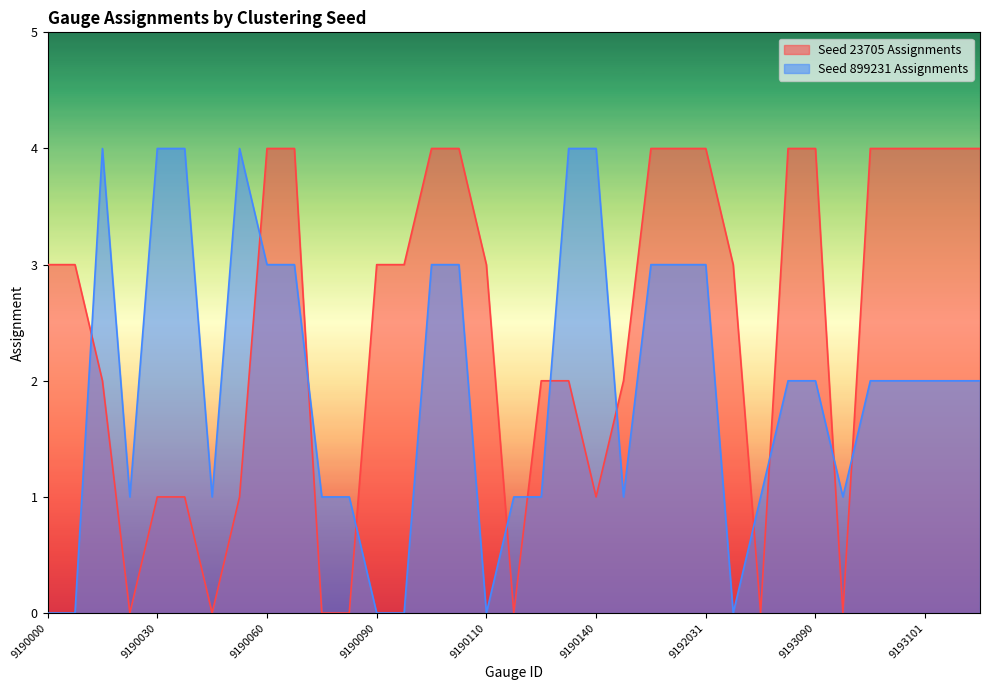

List the labels in order of Seed 23705 Assignments value, largest first.

9190060, 9190061, 9190092, 9190093, 9192020, 9192030, 9192031, 9193050, 9193090, 9193092, 9193100, 9193101, 9193102, 9193110, 9190000, 9190001, 9190090, 9190091, 9190110, 9192040, 9190010, 9190120, 9190130, 9192010, 9190030, 9190031, 9190050, 9190140, 9190020, 9190040, 9190070, 9190080, 9190111, 9192050, 9193091